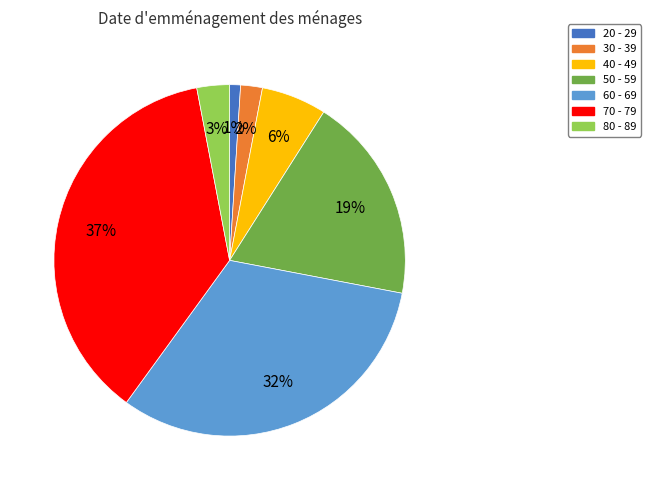

What percentage is the 70 - 79 slice, to the nearest percent?

37%